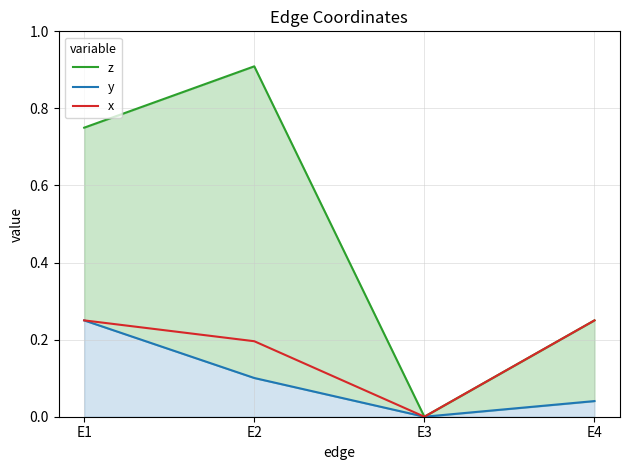

At which category does z reach its first local peak?

E2